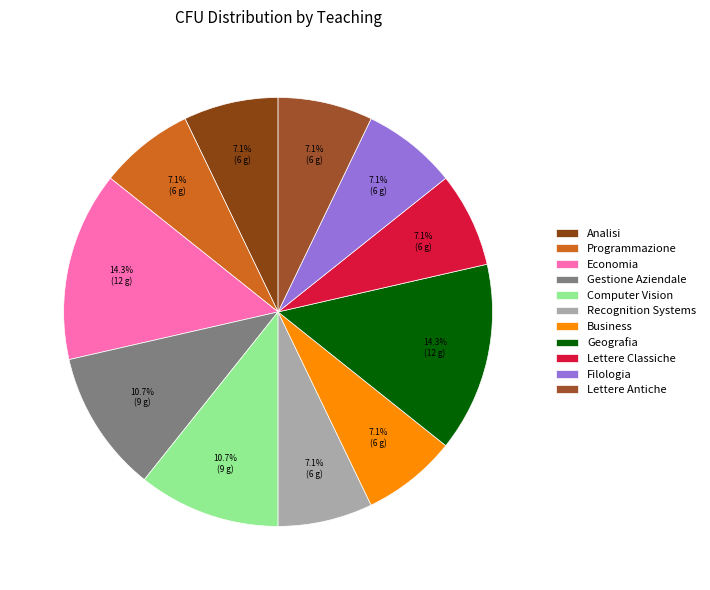

Does Business account for over 50% of the chart?

No